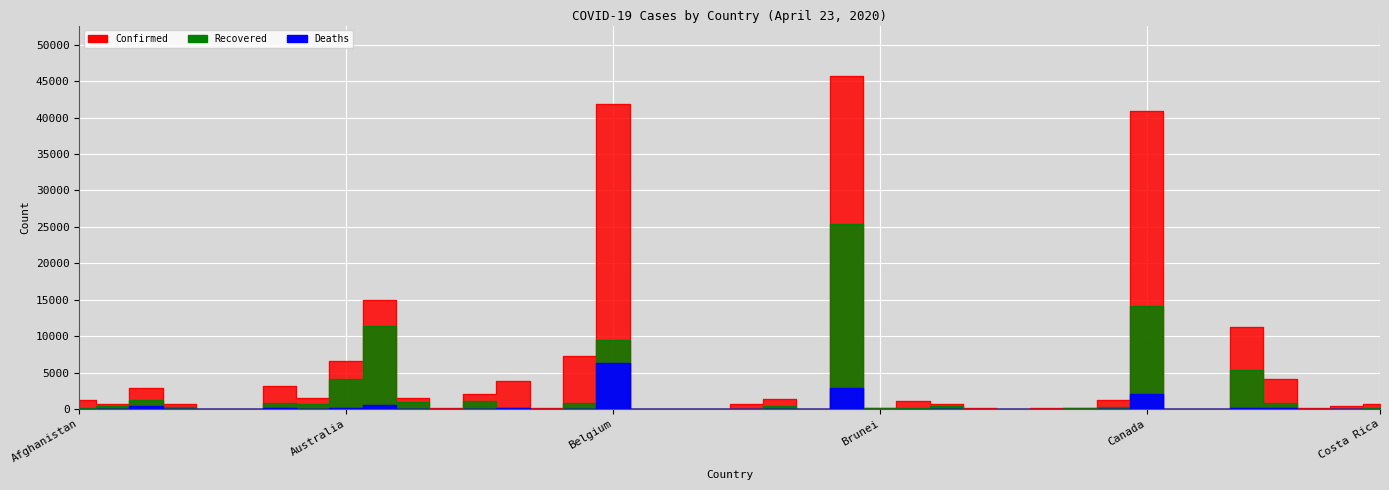

List the series in order of their peak value, lowest first.

Deaths, Recovered, Confirmed